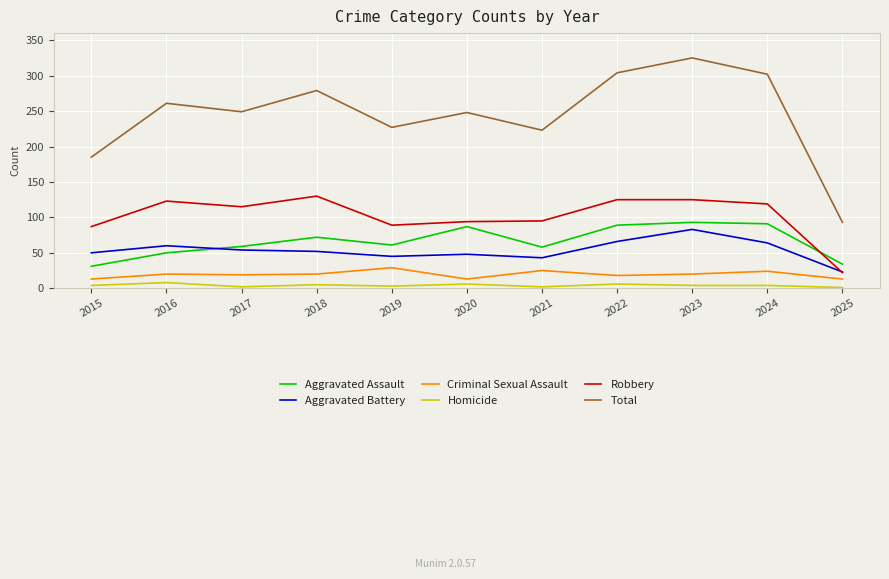

True or false: Total and Criminal Sexual Assault cross at least once.

False